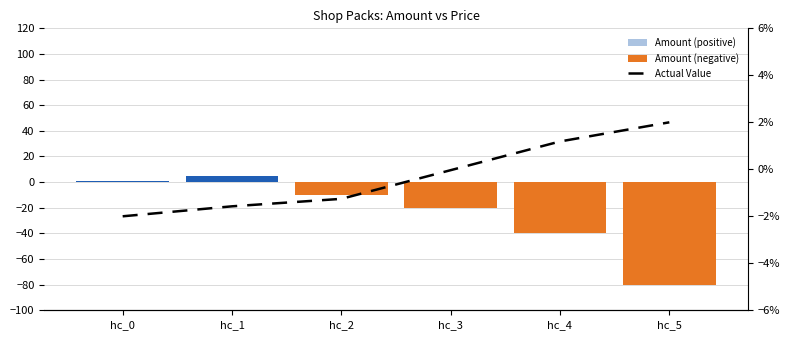

True or false: Actual Value has a value of -2.2 at hc_1.

False